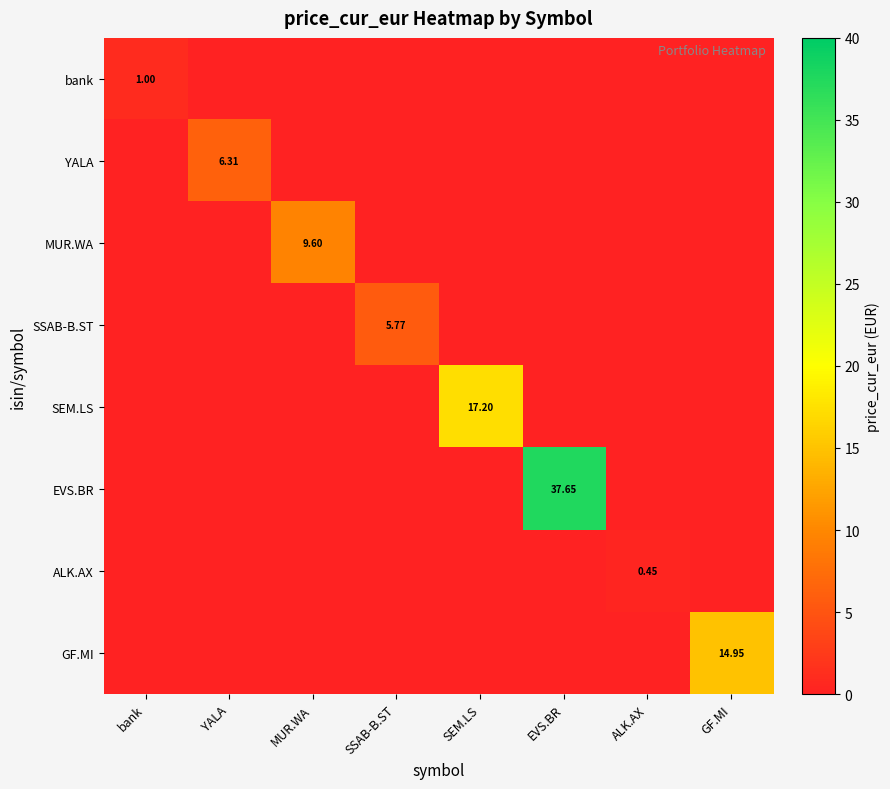

What is the sum of all MUR.WA values?

9.6